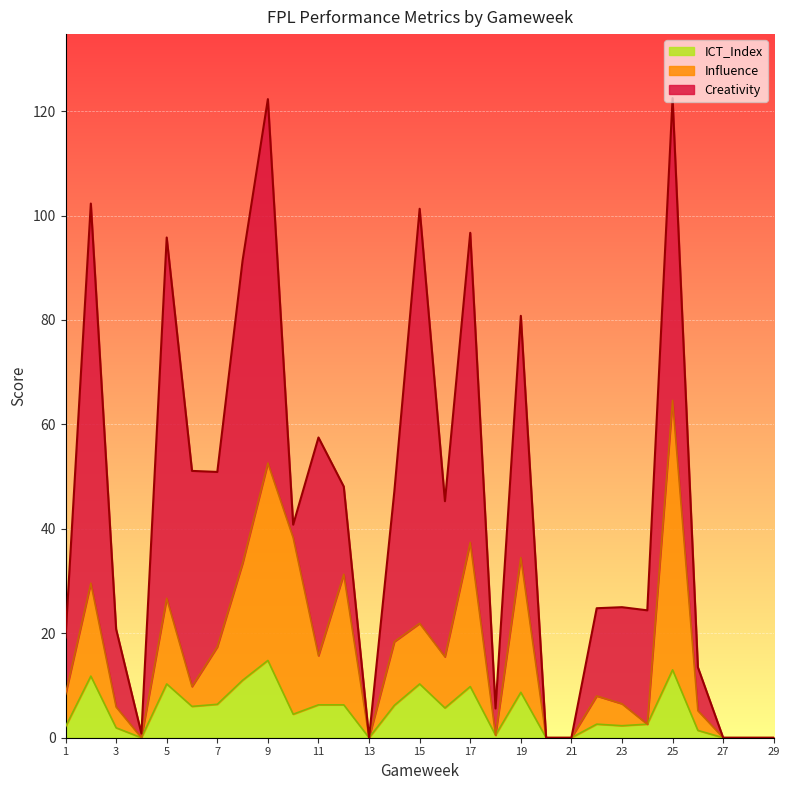

True or false: ICT_Index and Influence cross at least once.

False